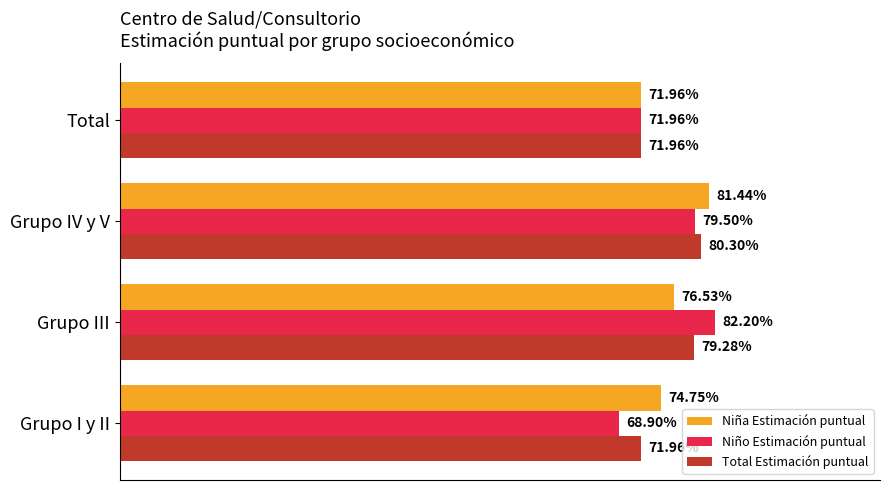

What are all the series names shown in the legend?

Niña Estimación puntual, Niño Estimación puntual, Total Estimación puntual